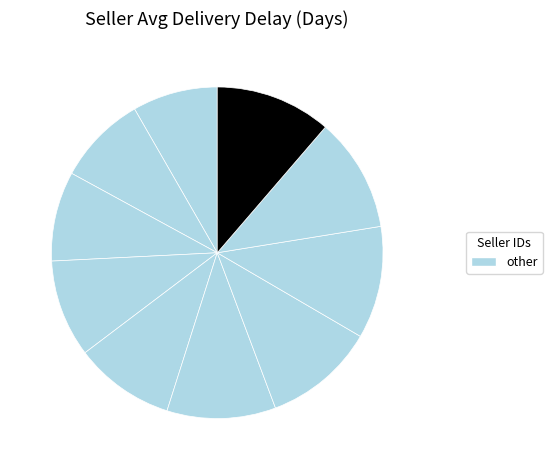

How many slices are in this pie chart?

10